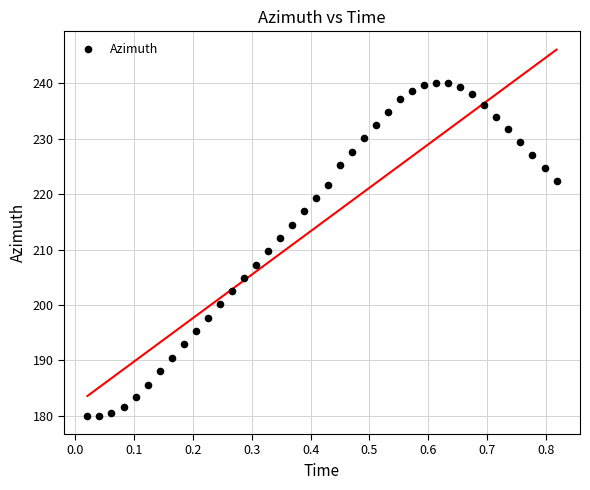

What is the range of Y values (max minus min)?

60.1